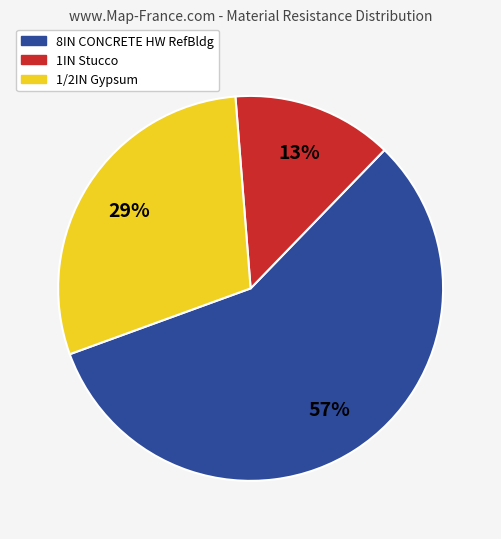

Count the number of slices in the pie.

3